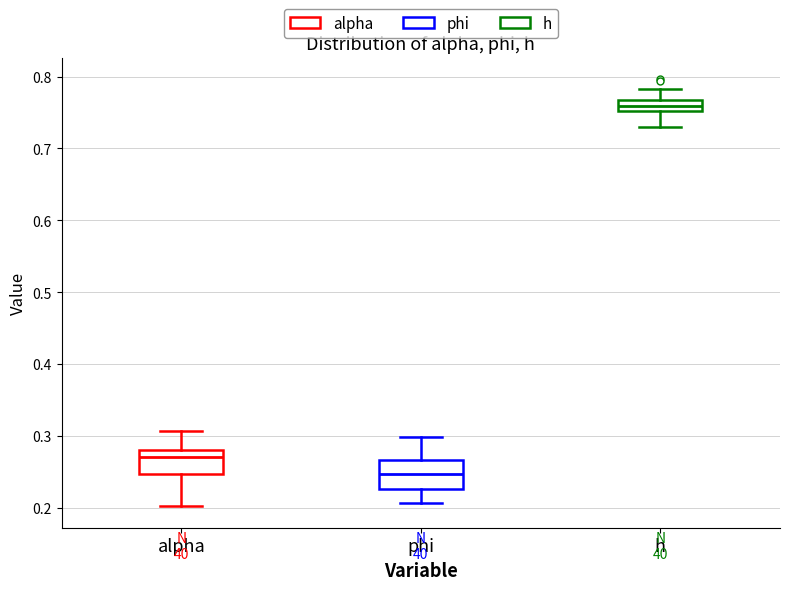

Which box has the highest median line?

h